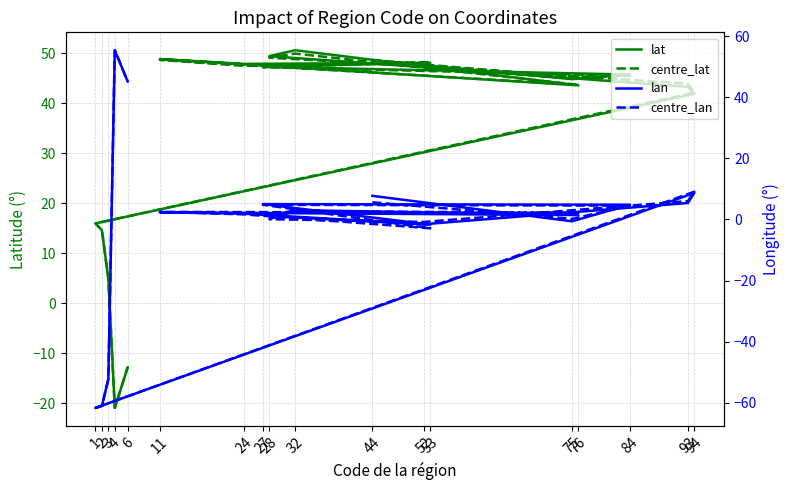

What are all the series names shown in the legend?

lat, centre_lat, lan, centre_lan